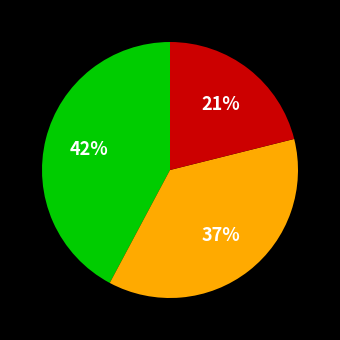

How many slices are in this pie chart?

3